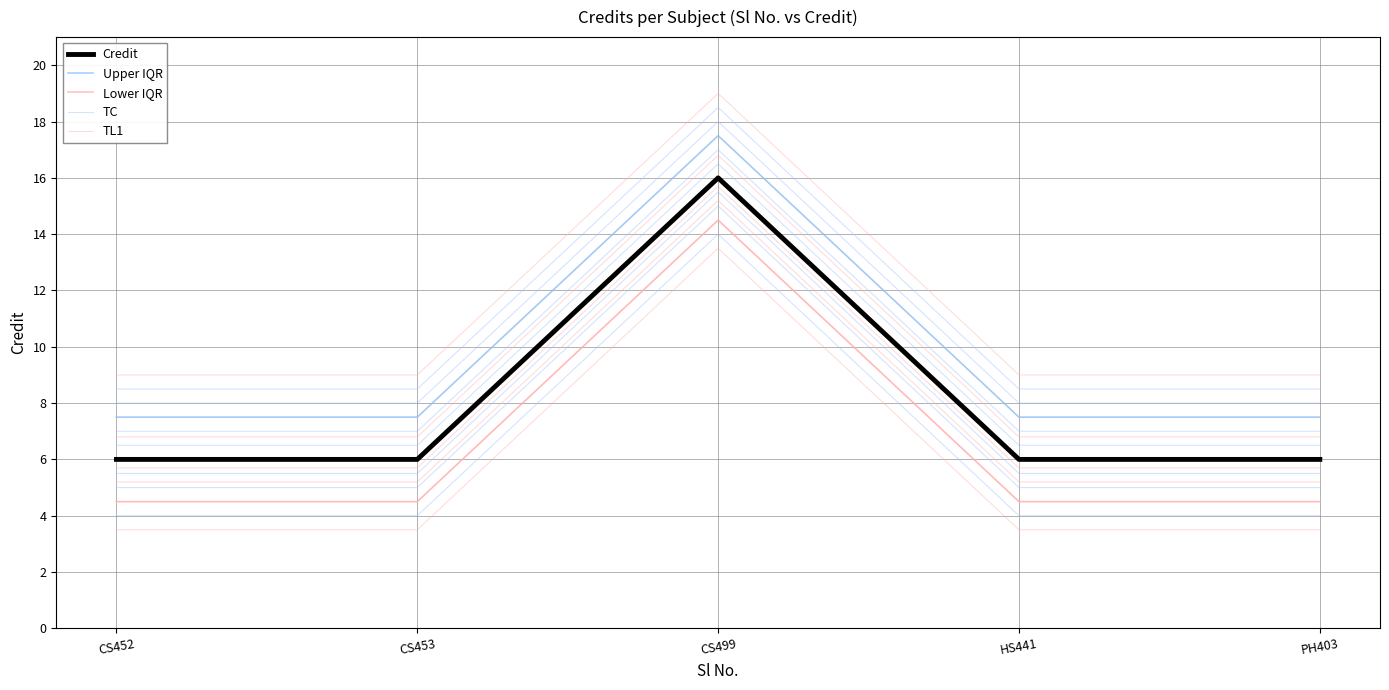

What value does the TC series have at CS499?

18.5